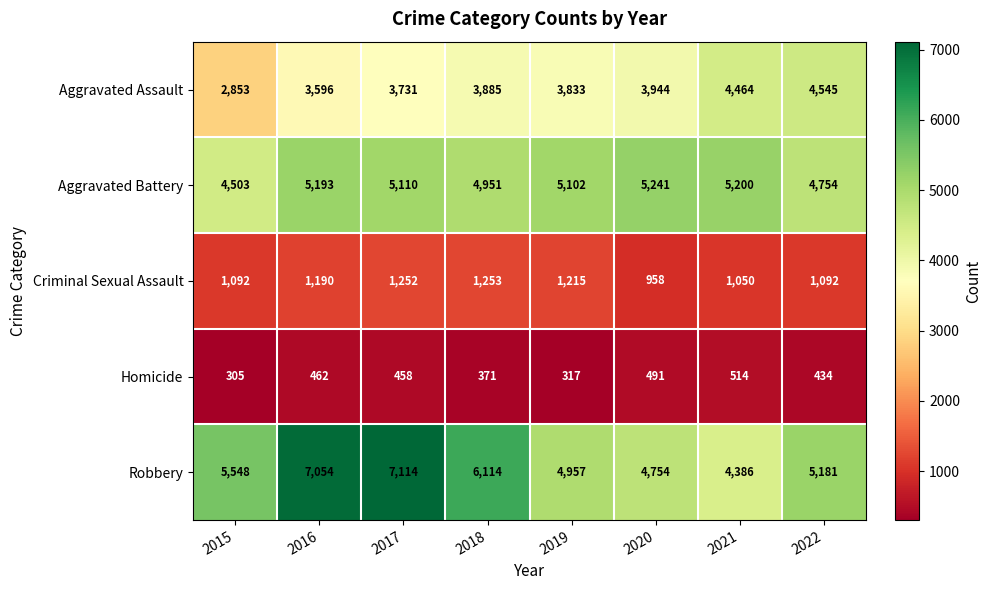

What is the difference between the second highest and minimum values in the Criminal Sexual Assault series?

294